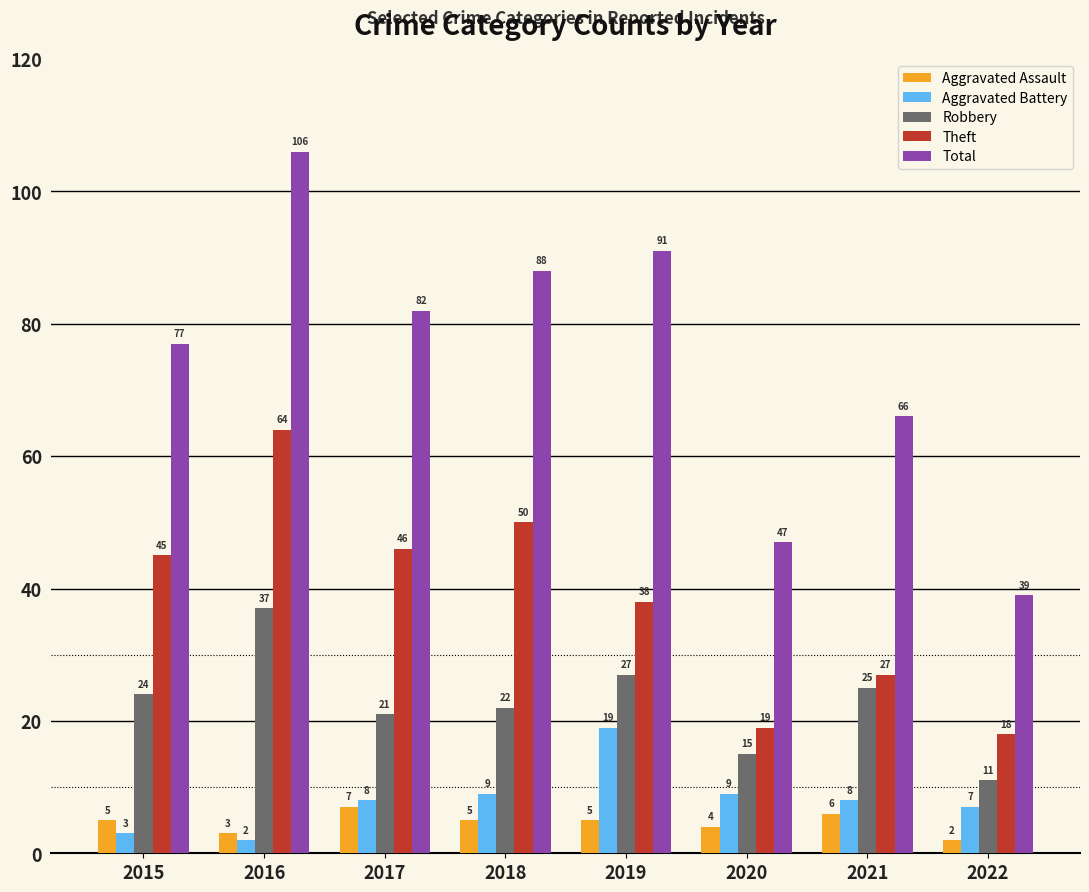

True or false: Theft has a value of 50 at 2018.

True